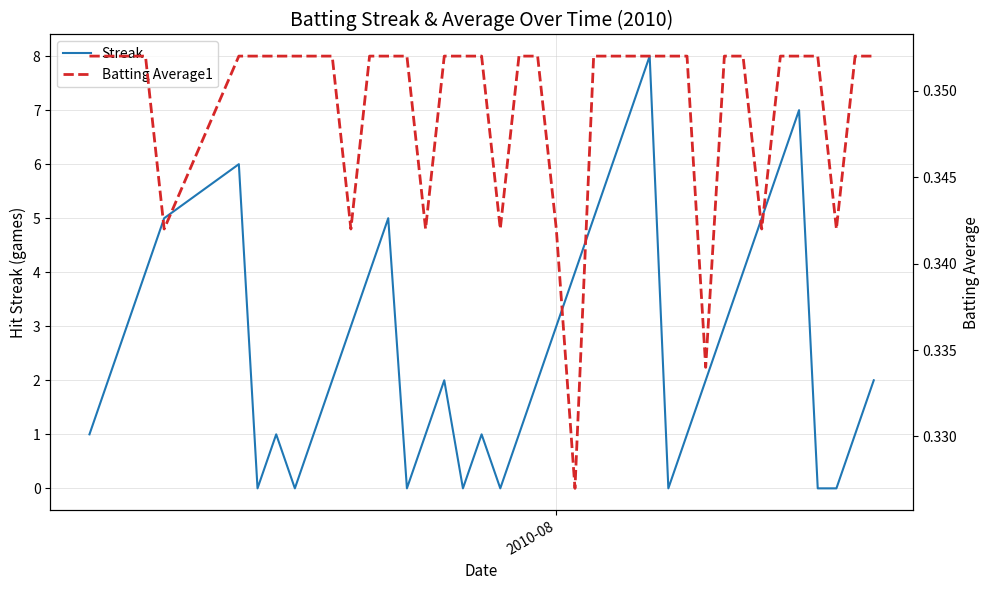

How many lines are shown in the chart?

2